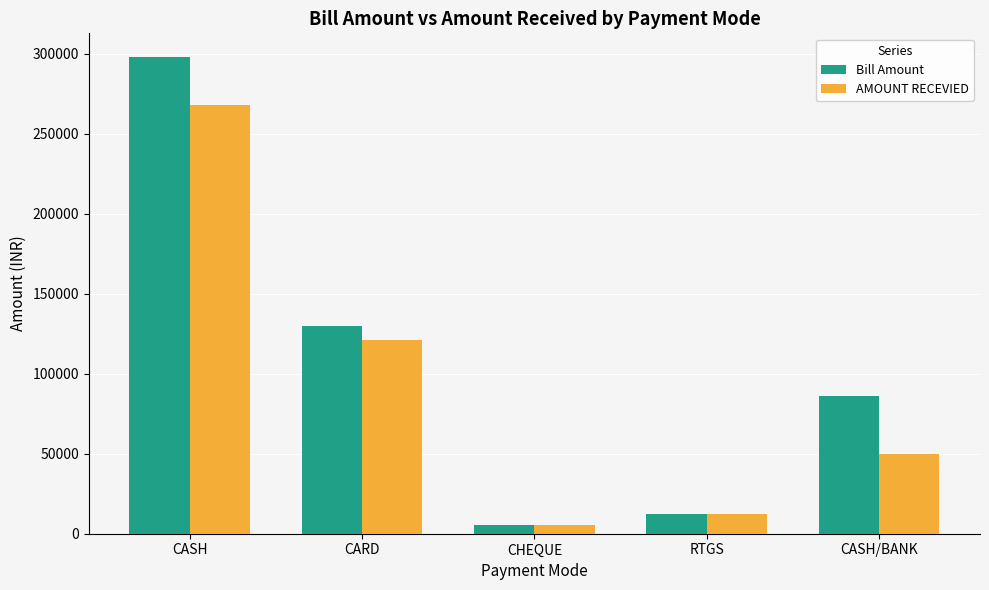

What is the smallest value displayed?

5198